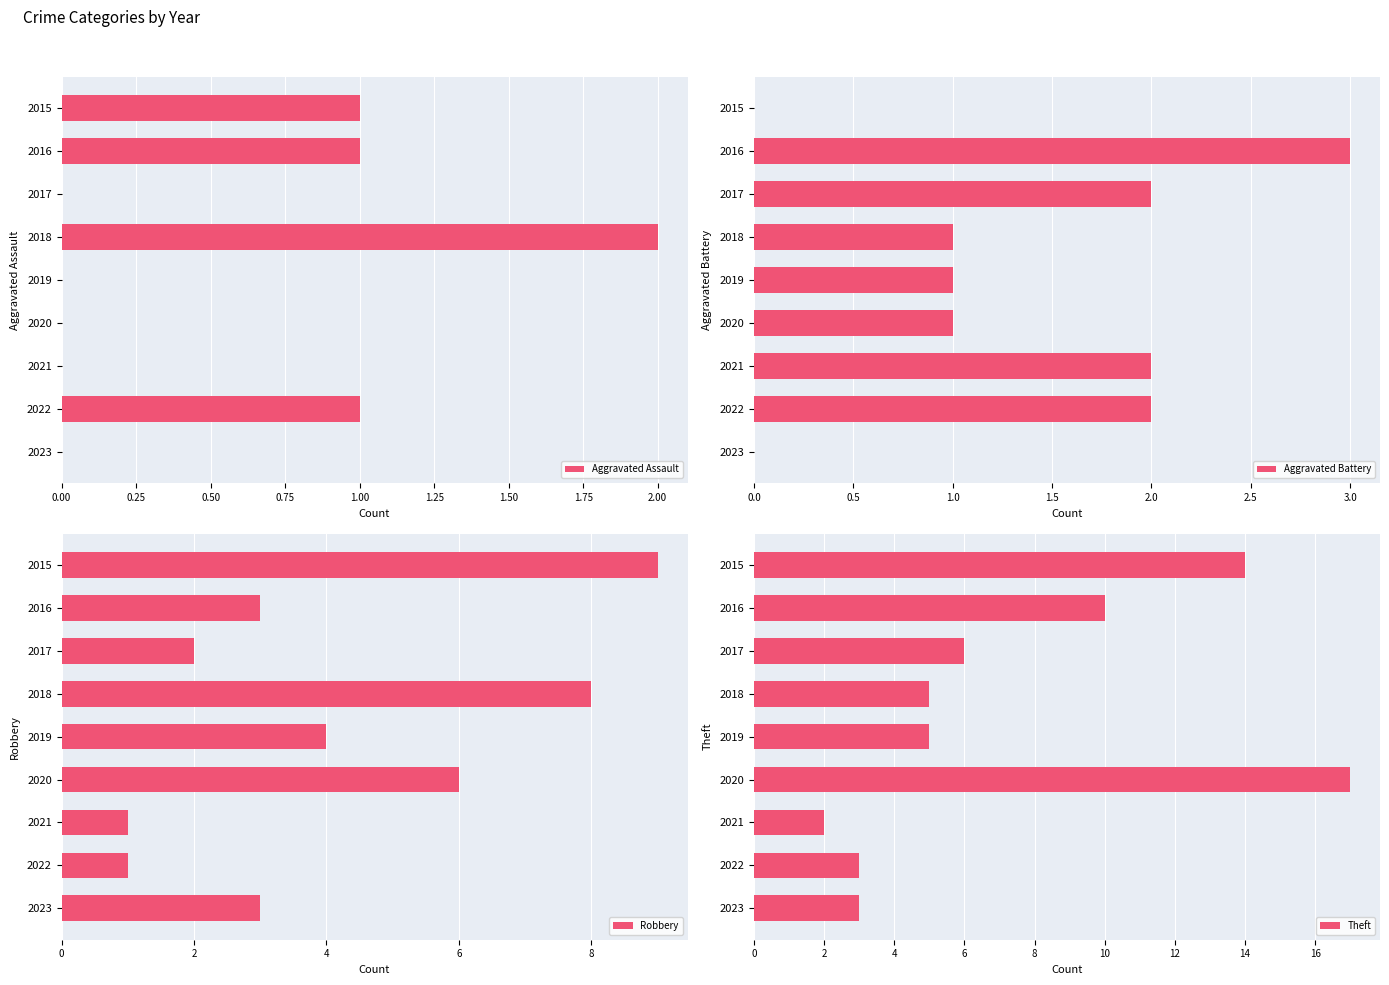

What is the difference between the maximum and minimum values in the Theft series?

15